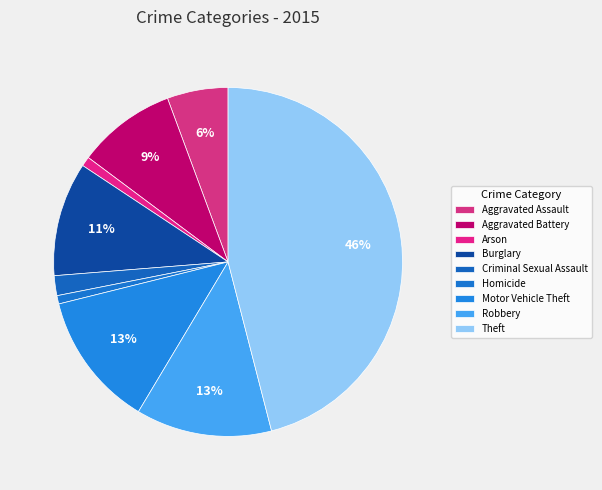

To the nearest percent, what is the difference between the Arson and Criminal Sexual Assault slice percentages?

1%